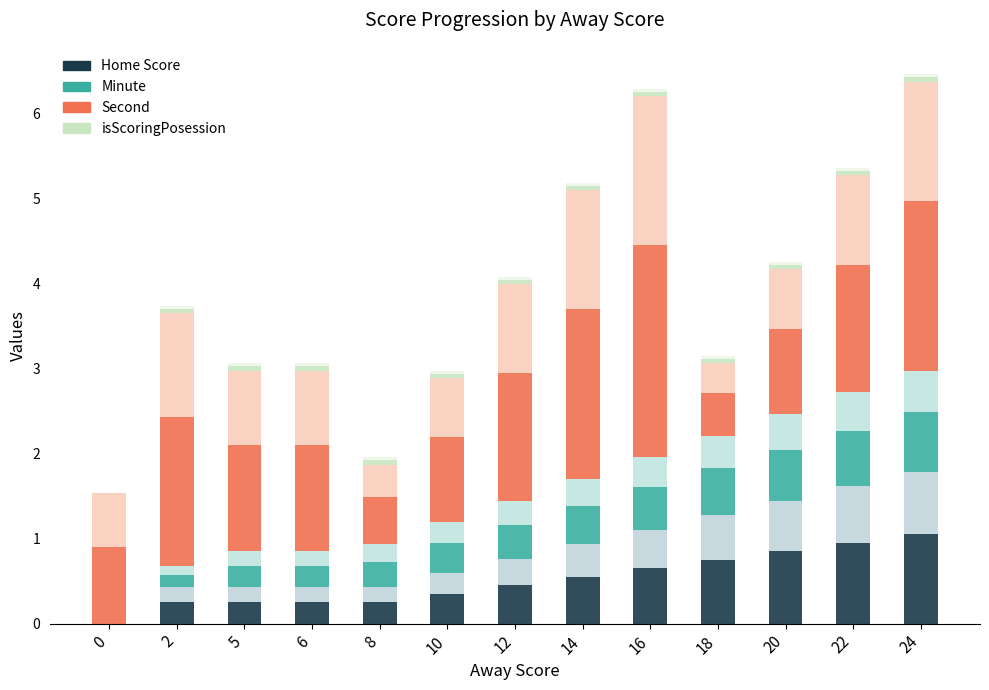

Between 2 and 24, which series saw the biggest shift?

Home Score